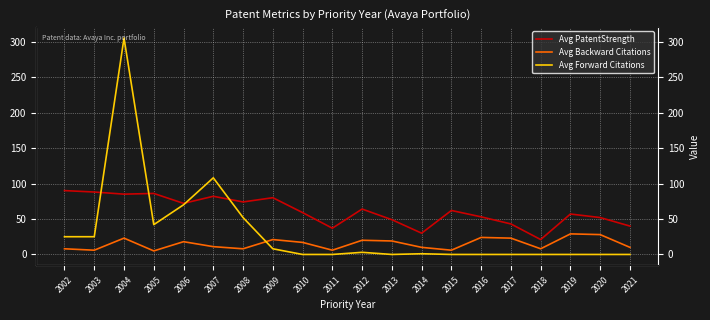

What is the difference between the Avg Backward Citations values at 2018 and 2006?

10